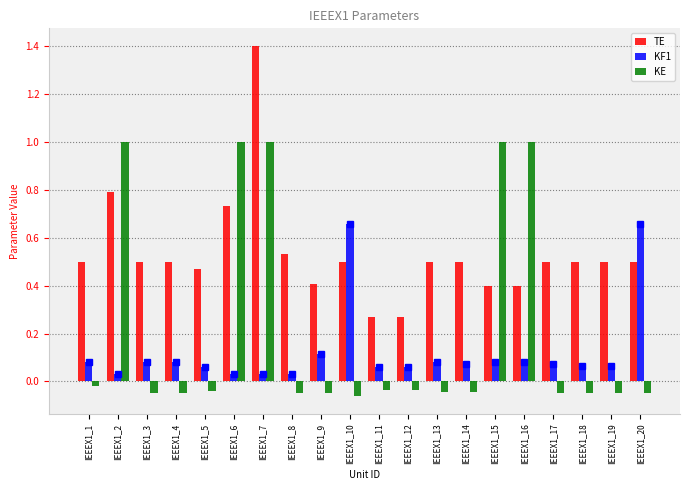

What is the maximum value shown in the chart?

1.4